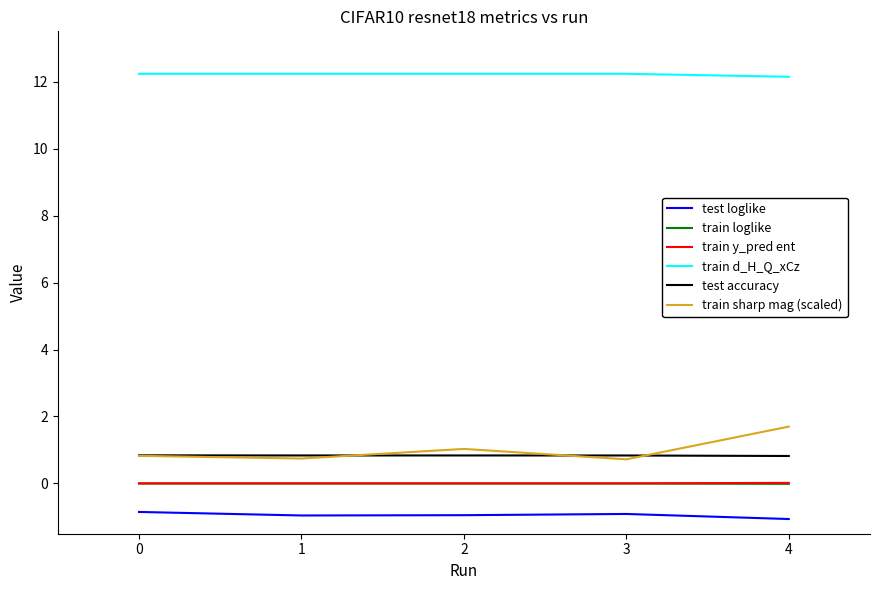

What are all the series names shown in the legend?

test loglike, train loglike, train y_pred ent, train d_H_Q_xCz, test accuracy, train sharp mag (scaled)